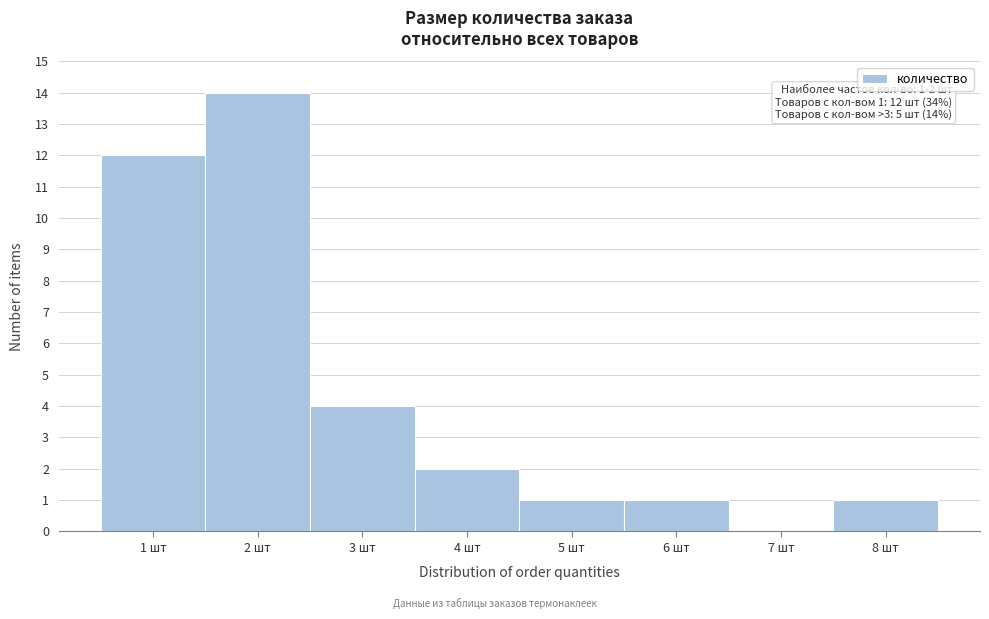

Over which range of the x-axis is the bar tallest?

1.5 to 2.5